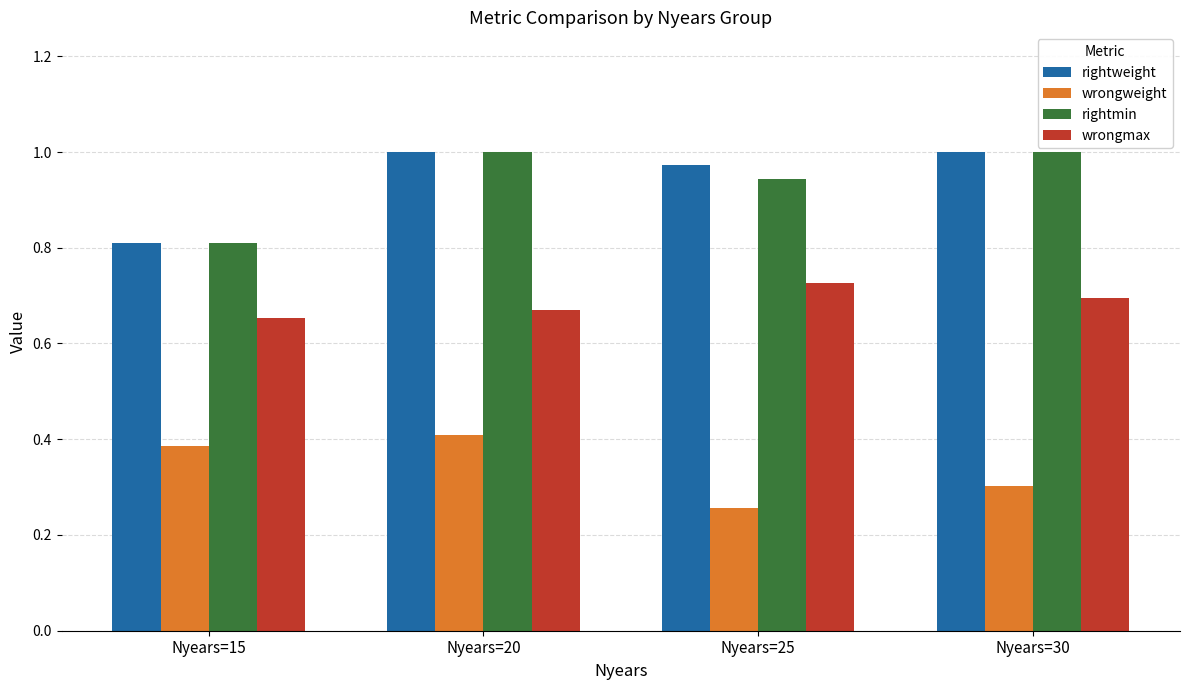

At which label is wrongweight closest to 0?

Nyears=25